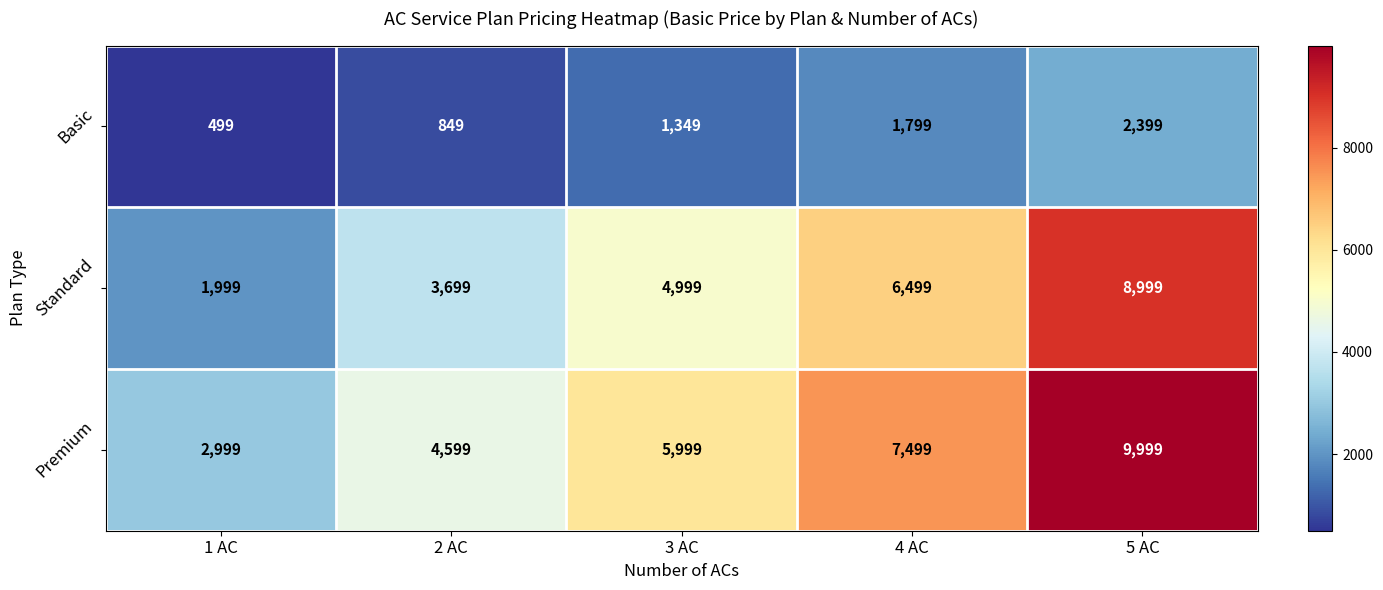

The value of Premium at 1 AC is 2999. True or false?

True